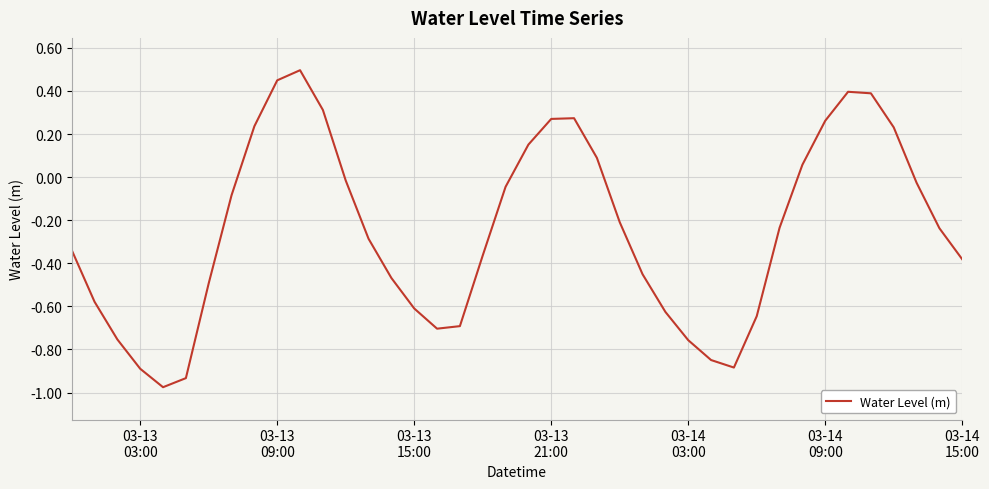

What is the greatest value displayed?

0.5